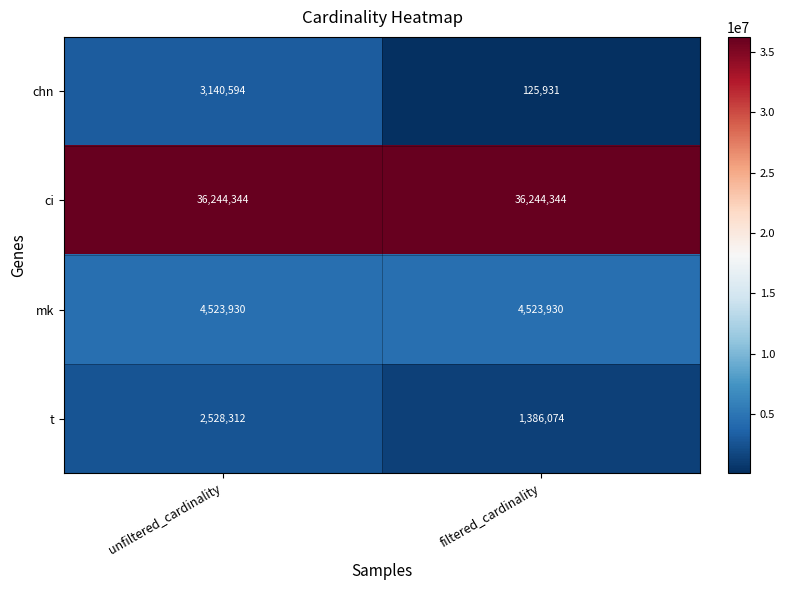

Is it true that ci equals 36244344 at filtered_cardinality?

True